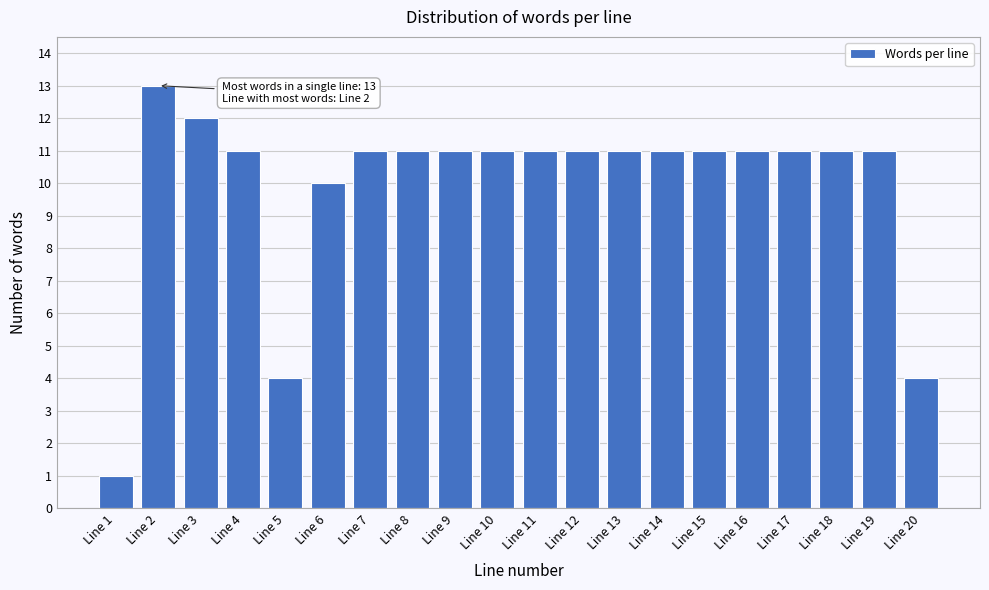

Reading right to left, what are all the values shown in this chart?

4	11	11	11	11	11	11	11	11	11	11	11	11	11	10	4	11	12	13	1